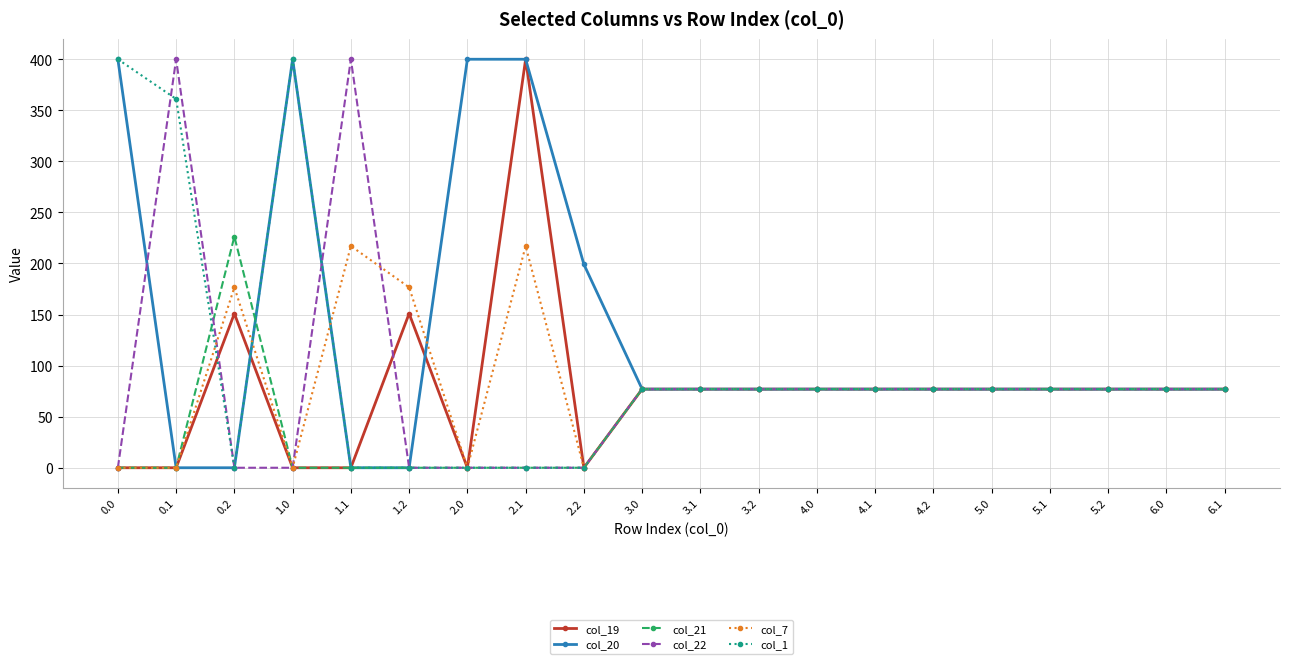

Reading right to left, what are all the values shown in this chart?

col_19: 77.0	77.0	77.0	77.0	77.0	77.0	77.0	77.0	77.0	77.0	77.0	0.0	400.0	0.0	151.0	0.0	0.0	151.0	0.0	0.0
col_20: 77.0	77.0	77.0	77.0	77.0	77.0	77.0	77.0	77.0	77.0	77.0	199.2	400.0	400.0	0.0	0.0	400.0	0.0	0.0	400.0
col_21: 77.0	77.0	77.0	77.0	77.0	77.0	77.0	77.0	77.0	77.0	77.0	0.0	0.0	0.0	0.0	0.0	0.0	226.4	0.0	0.0
col_22: 77.0	77.0	77.0	77.0	77.0	77.0	77.0	77.0	77.0	77.0	77.0	0.0	0.0	0.0	0.0	400.0	0.0	0.0	400.0	0.0
col_7: 77.0	77.0	77.0	77.0	77.0	77.0	77.0	77.0	77.0	77.0	77.0	0.0	217.1	0.0	176.6	217.1	0.0	176.6	0.0	0.0
col_1: 77.0	77.0	77.0	77.0	77.0	77.0	77.0	77.0	77.0	77.0	77.0	0.0	0.0	0.0	0.0	0.0	400.0	0.0	361.1	400.0